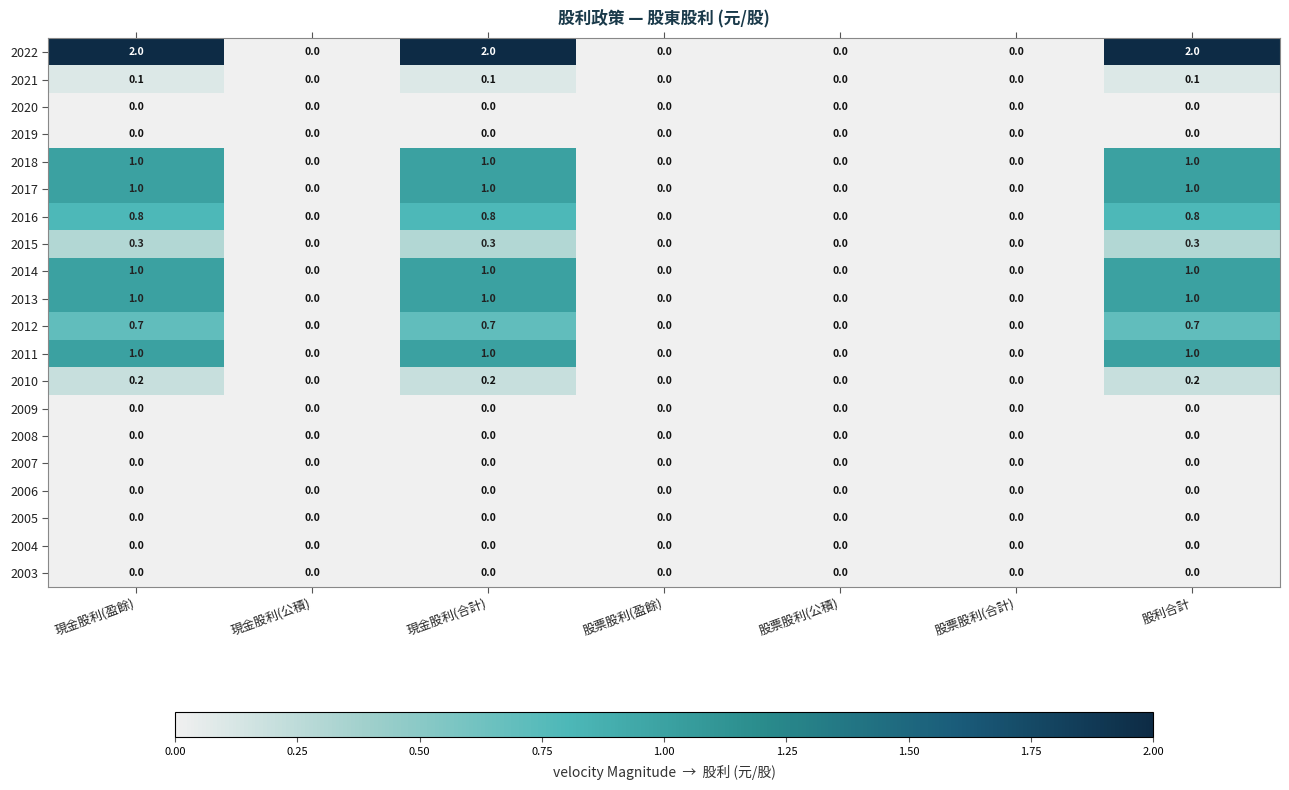

Between 股票股利(公積) and 股利合計, which series saw the biggest shift?

2022